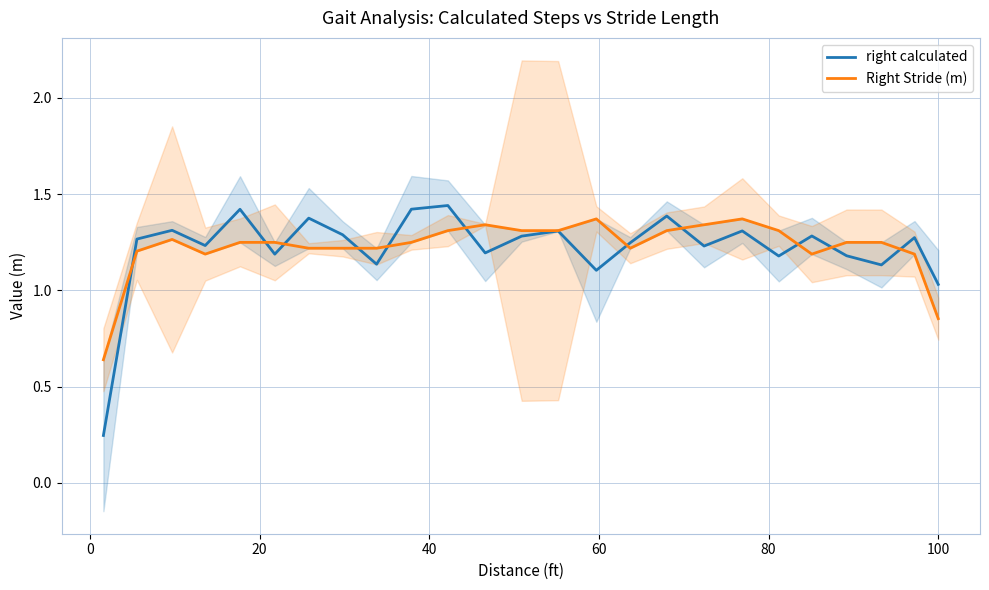

Reading right to left, transcribe all the data shown in this chart.

right calculated: 1.0	1.3	1.1	1.2	1.3	1.2	1.3	1.2	1.4	1.2	1.1	1.3	1.3	1.2	1.4	1.4	1.1	1.3	1.4	1.2	1.4	1.2	1.3	1.3	0.2
Right Stride (m): 0.9	1.2	1.2	1.2	1.2	1.3	1.4	1.3	1.3	1.2	1.4	1.3	1.3	1.3	1.3	1.2	1.2	1.2	1.2	1.2	1.2	1.2	1.3	1.2	0.6